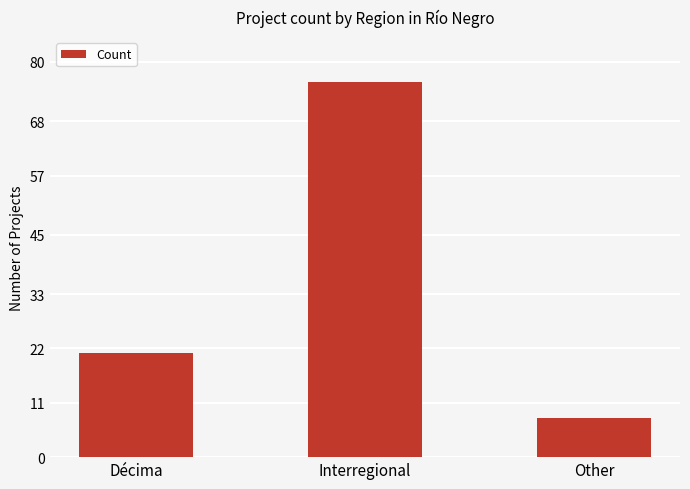

At which label is the value closest to 42?

Décima